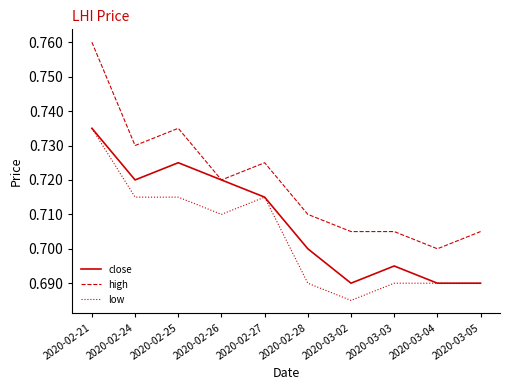

Is it true that high equals 1.3 at 2020-03-03?

False